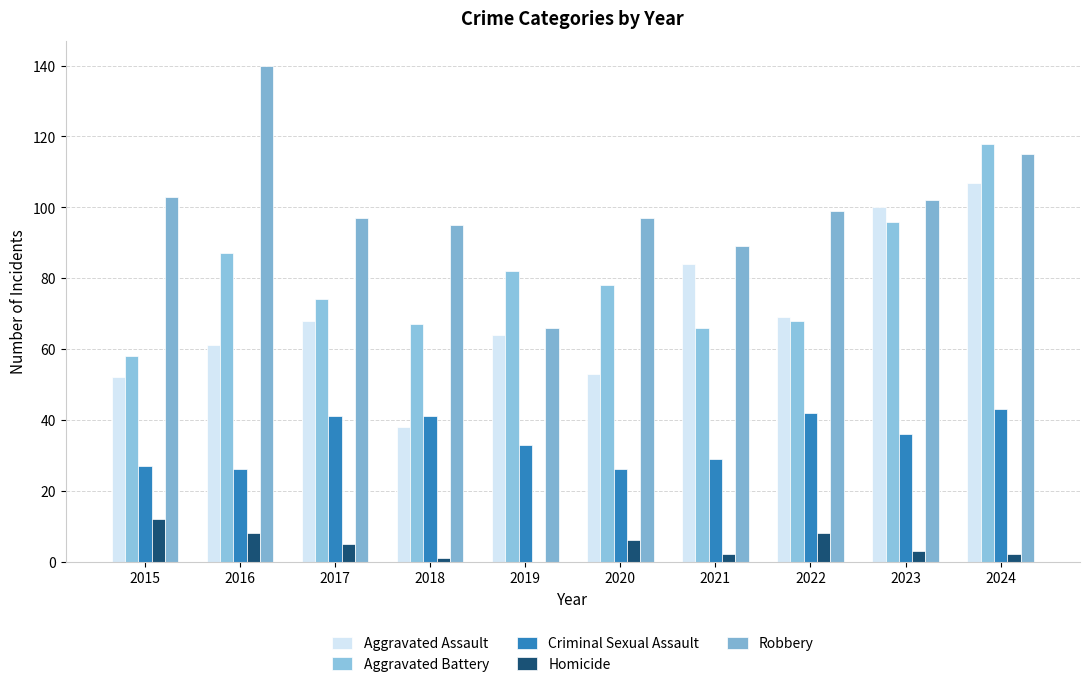

Which series has the largest range (max minus min)?

Robbery